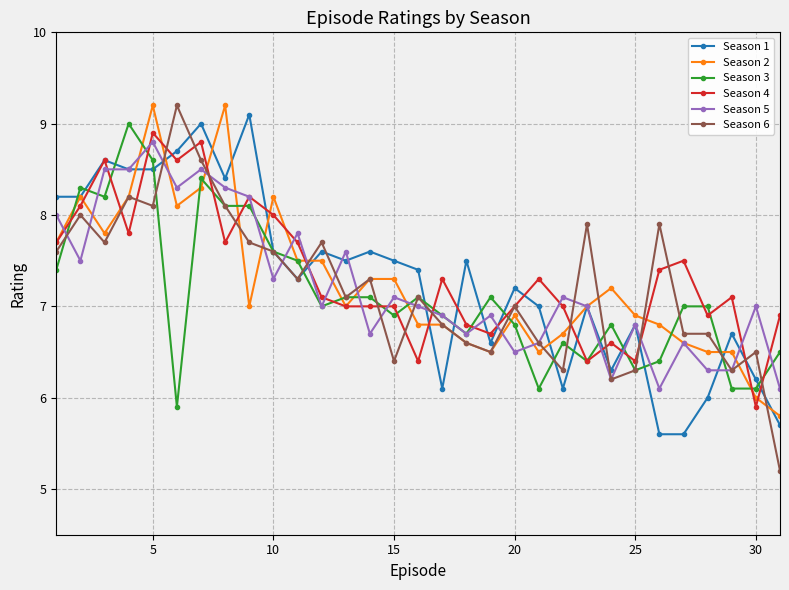

Which series has the widest spread of values?

Season 6